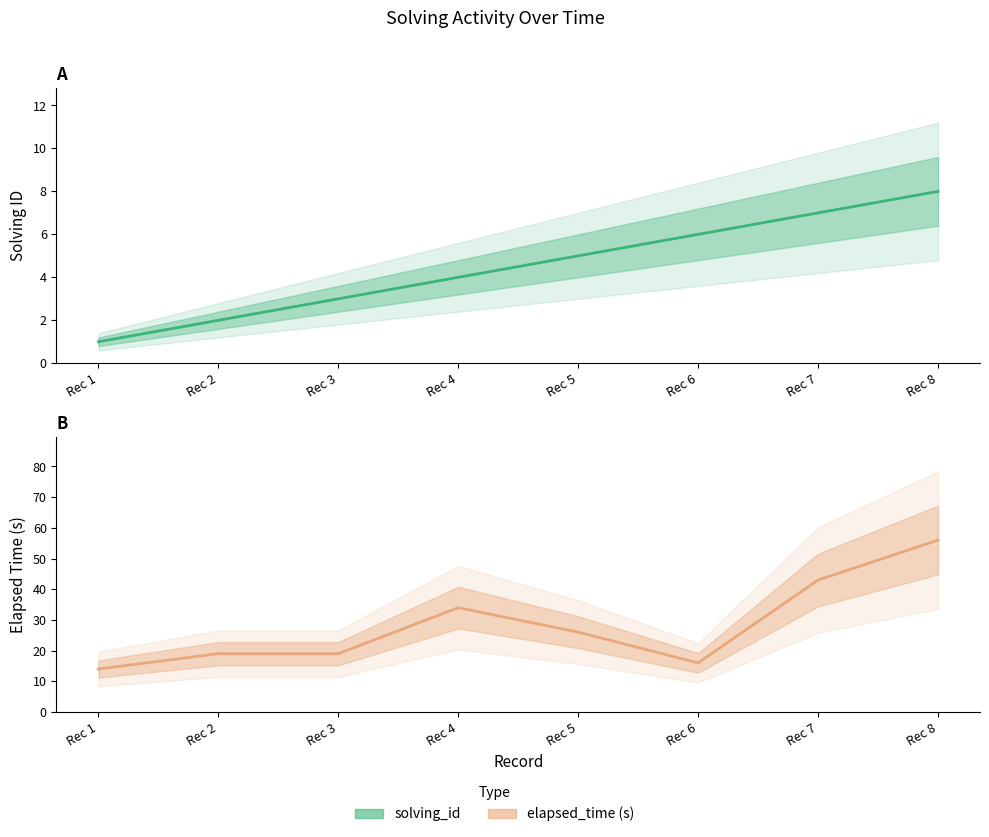

How many data points in elapsed_time are above 26?

3